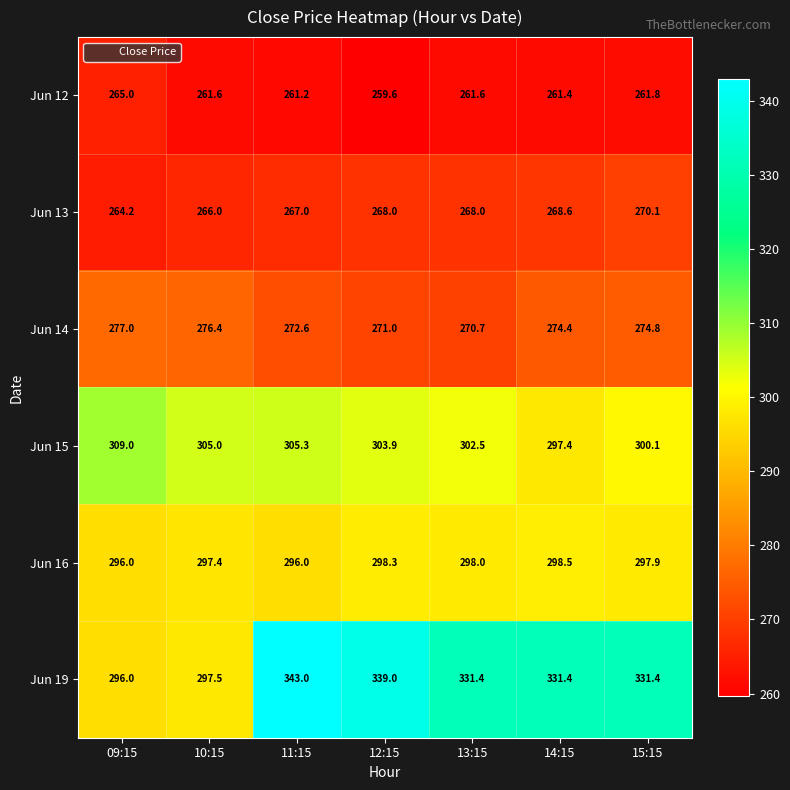

What is the sum of all Jun 12 values?

1832.2